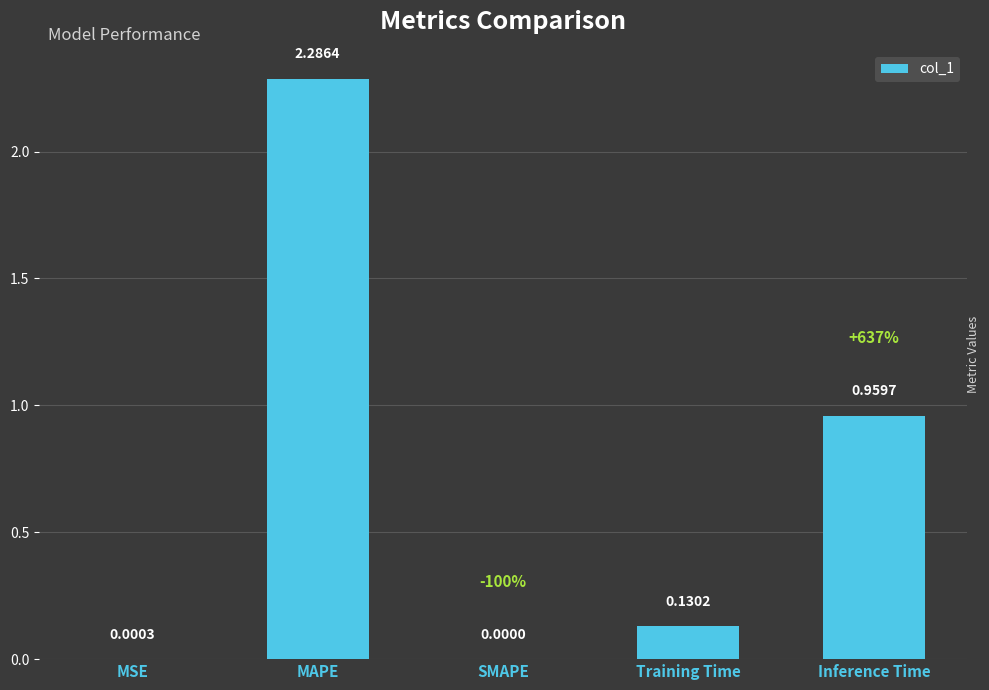

Which category has the highest value across all series?

MAPE